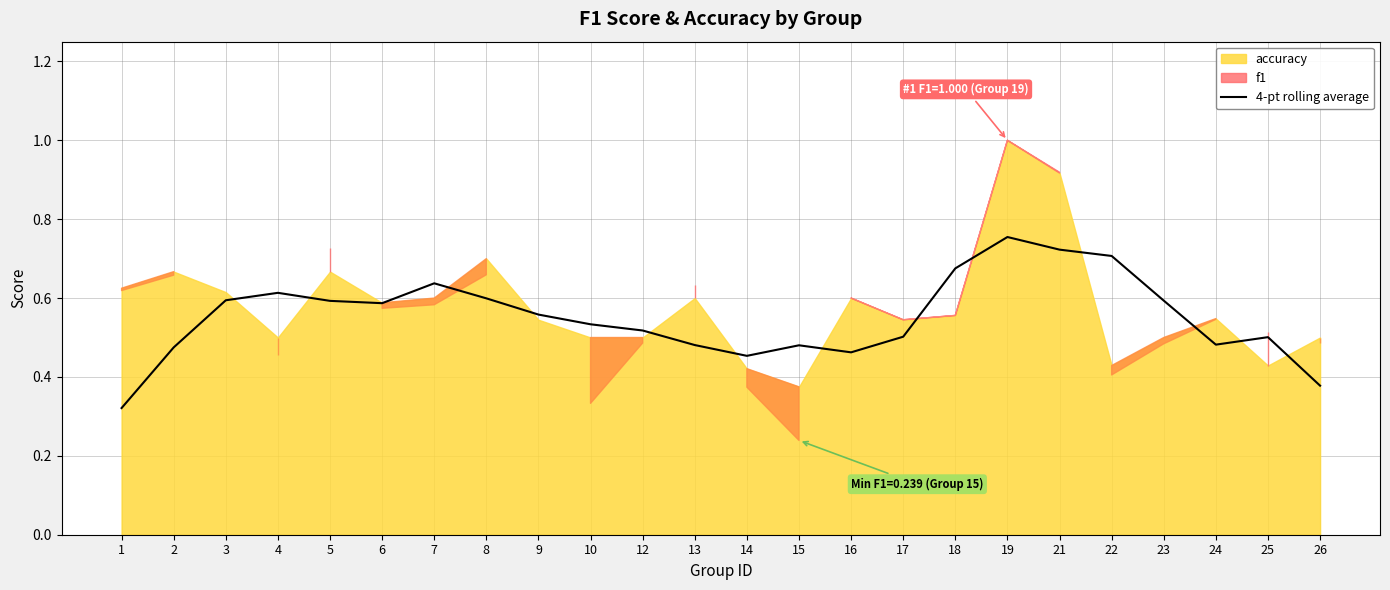

How many values are between 0 and 1?

24